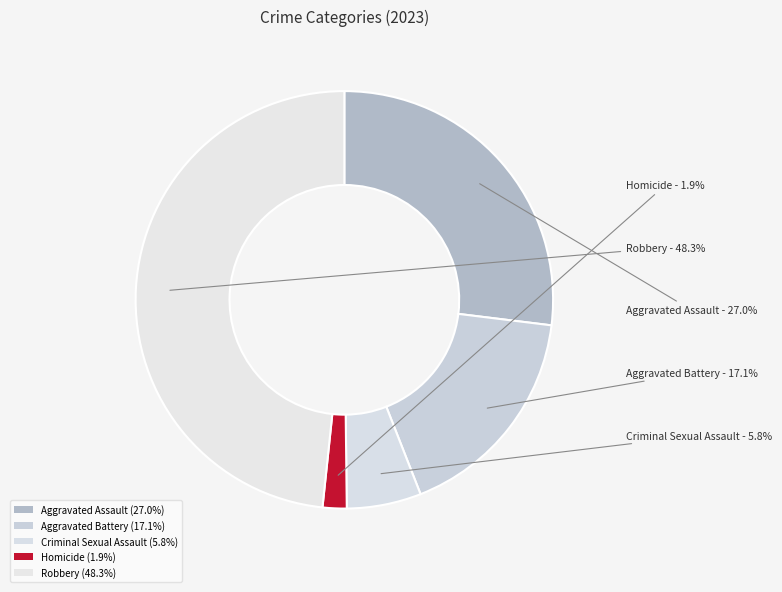

Count the number of slices in the pie.

5